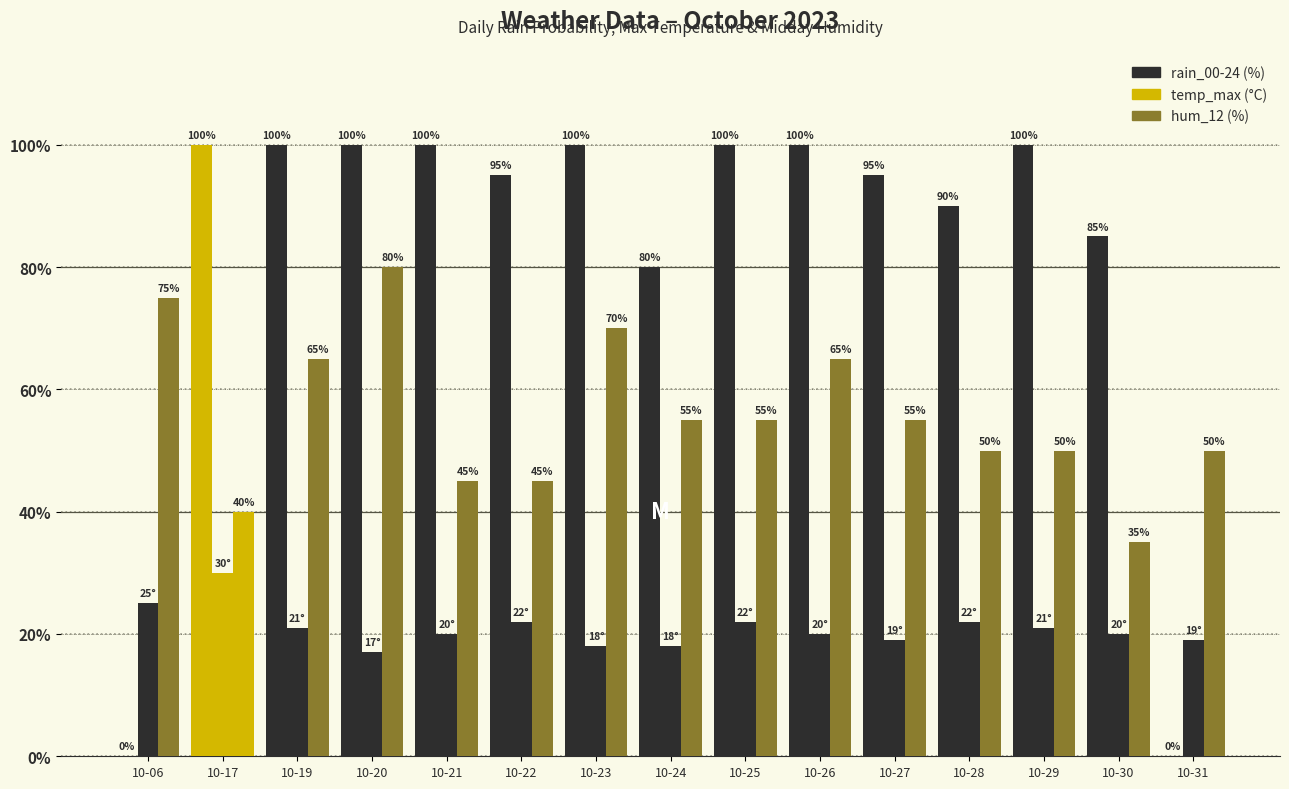

How many data points does each series have?

15